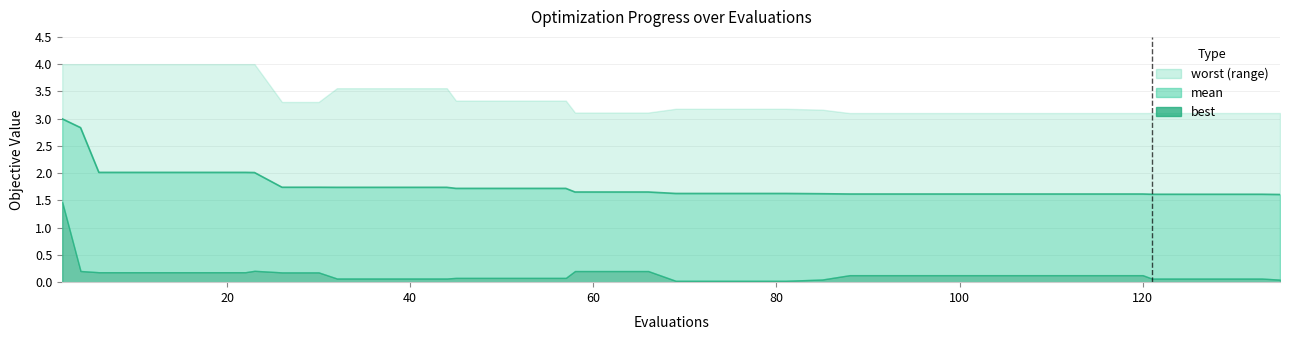

The value of mean at 30 is 1.7. True or false?

True